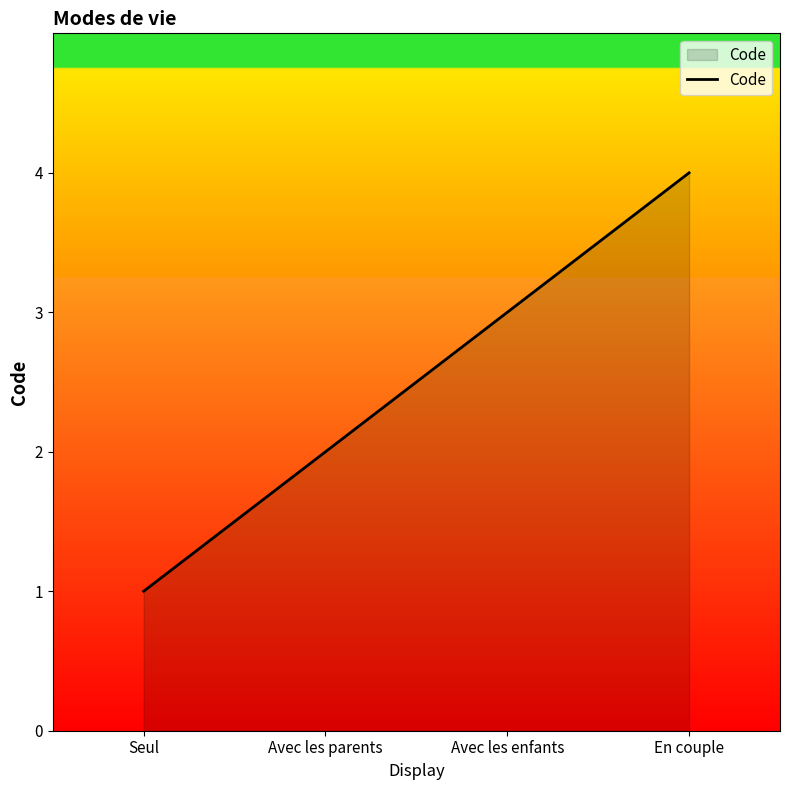

How many categories are shown in the chart?

4